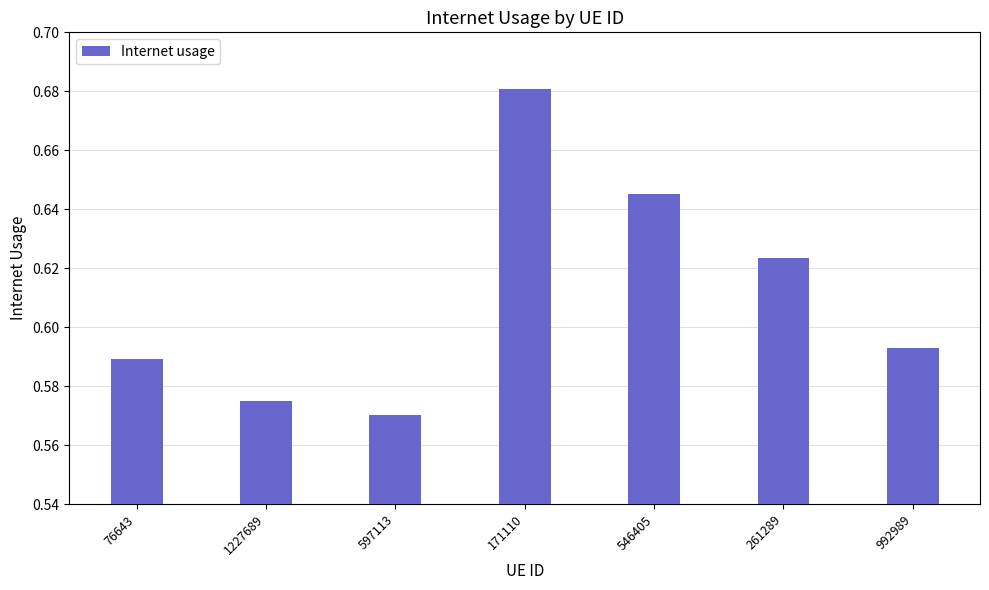

Is it true that the value at 546405 is 0.9?

False